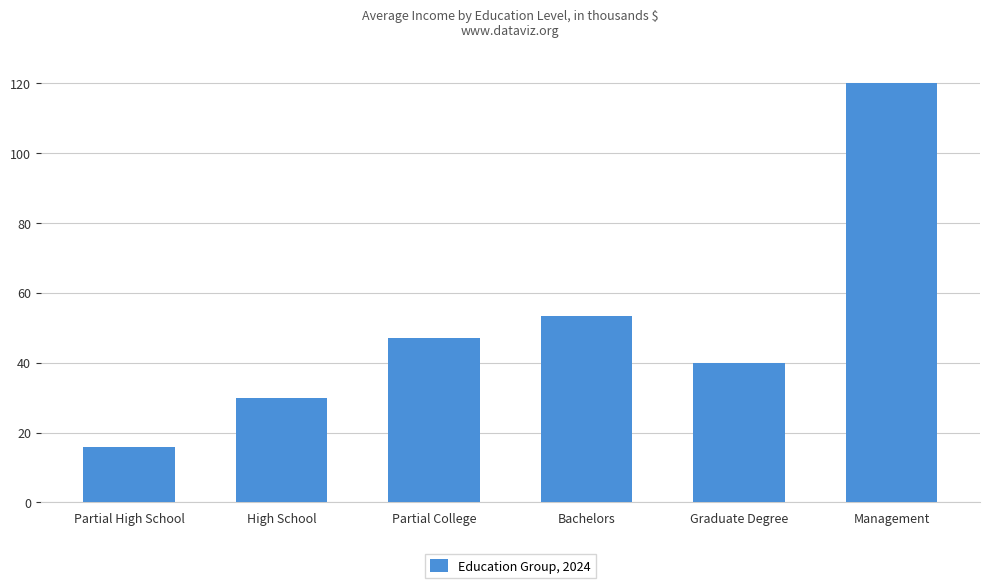

Between High School and Management, which is larger?

Management